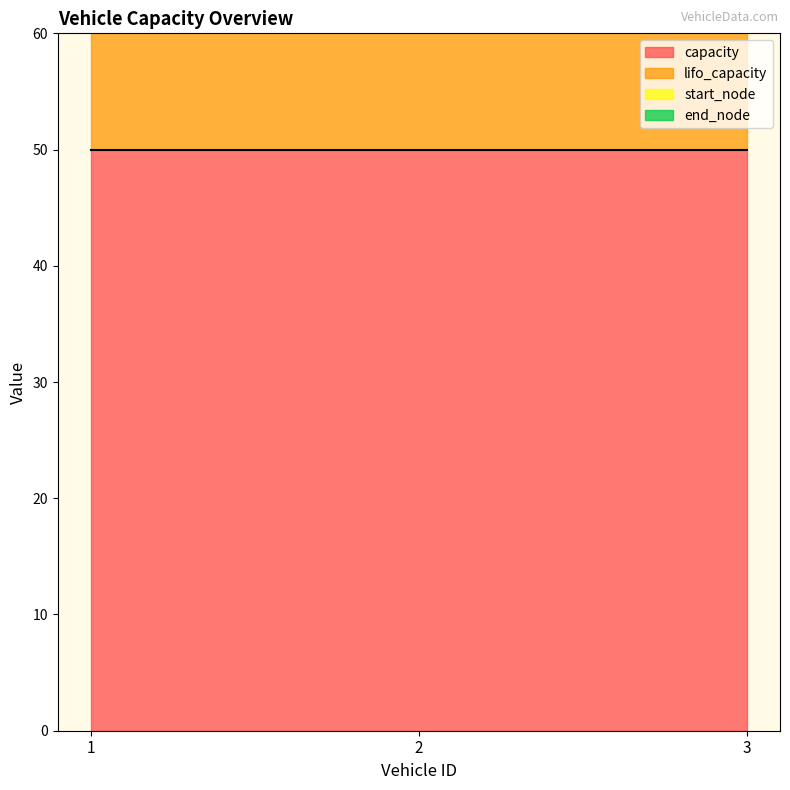

Which category has the lowest value across all series?

1